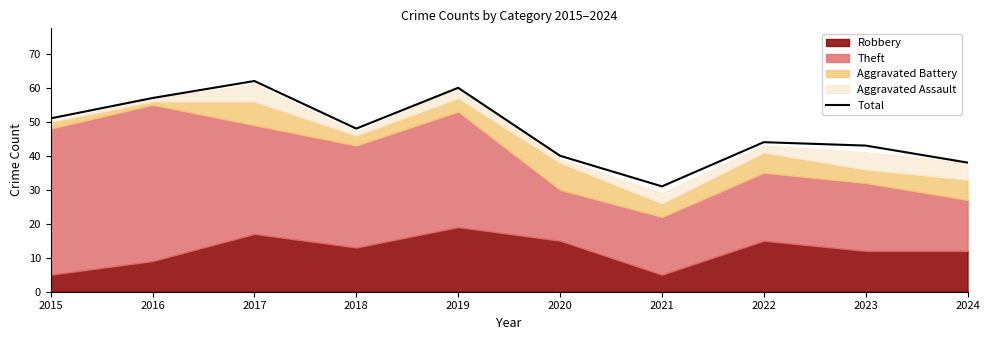

How many interior local peaks (higher than both neighbors) does the data have?

3